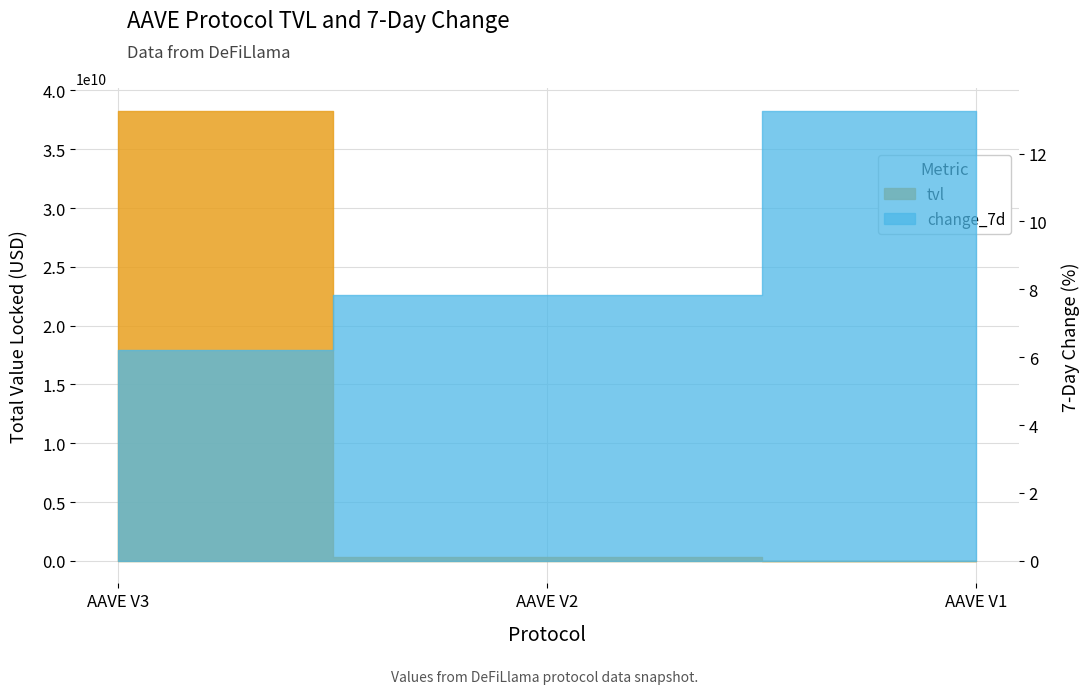

Which series has the largest total across all categories?

tvl